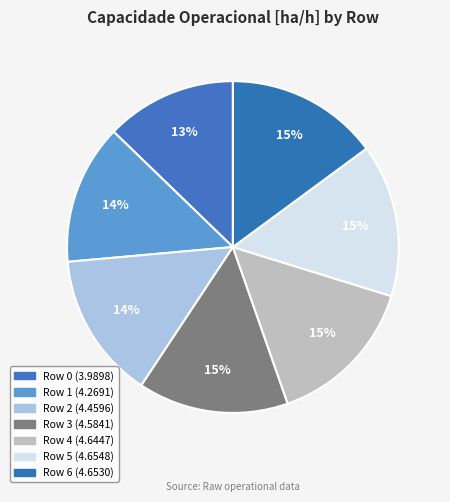

Count the number of slices in the pie.

7